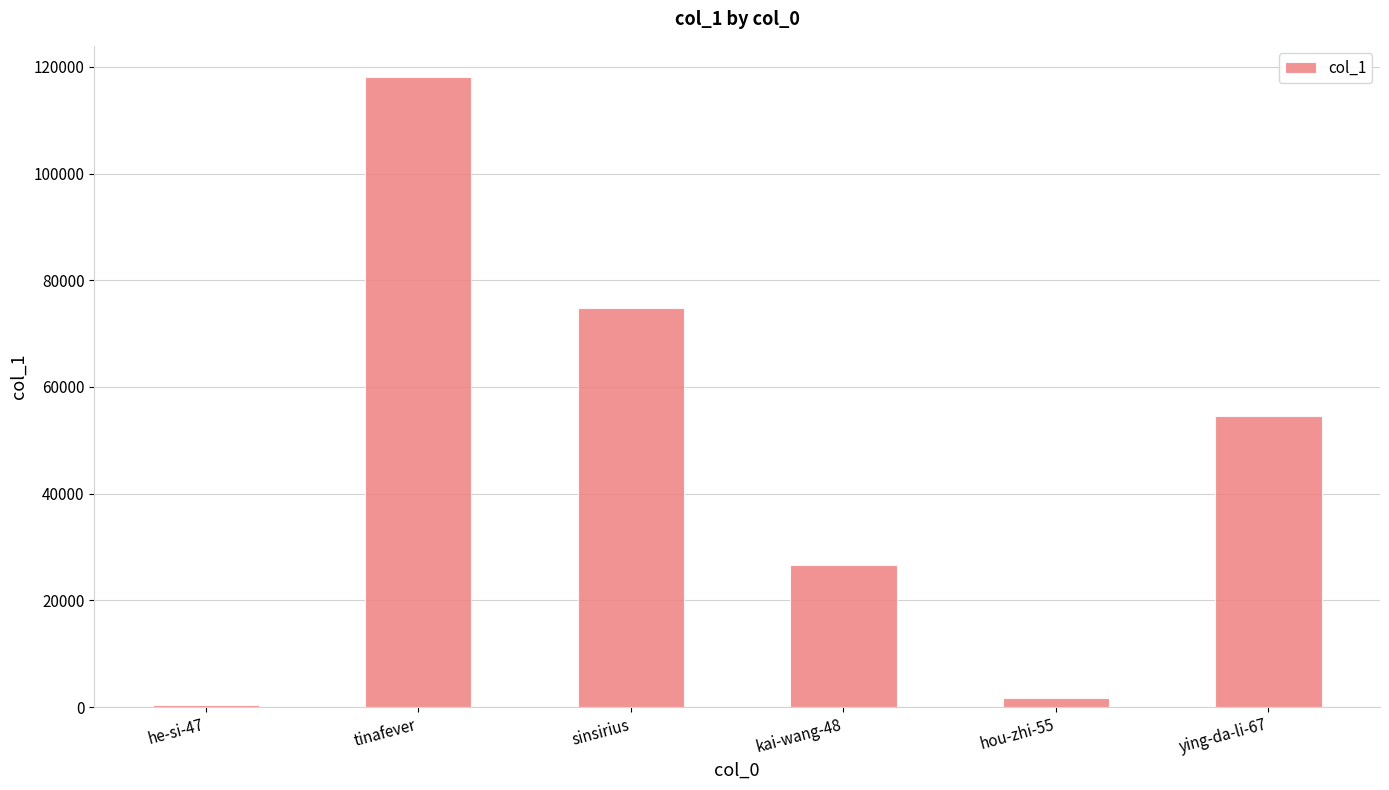

What is the change in value from tinafever to ying-da-li-67?

-63501